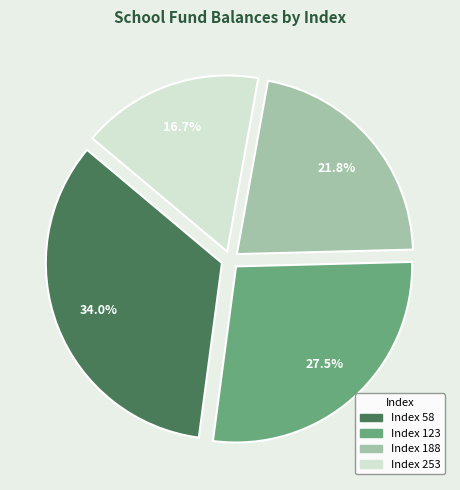

Is there any slice that represents more than half of the pie?

No